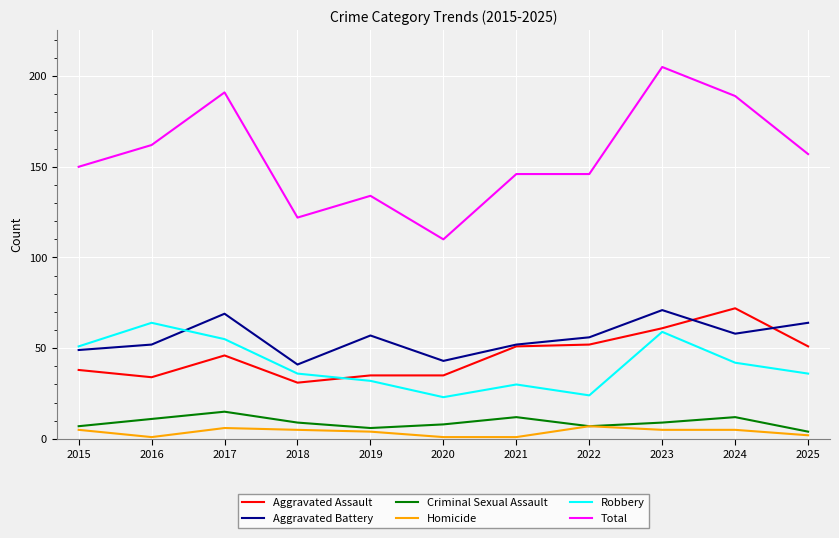

What are all the series names shown in the legend?

Aggravated Assault, Aggravated Battery, Criminal Sexual Assault, Homicide, Robbery, Total